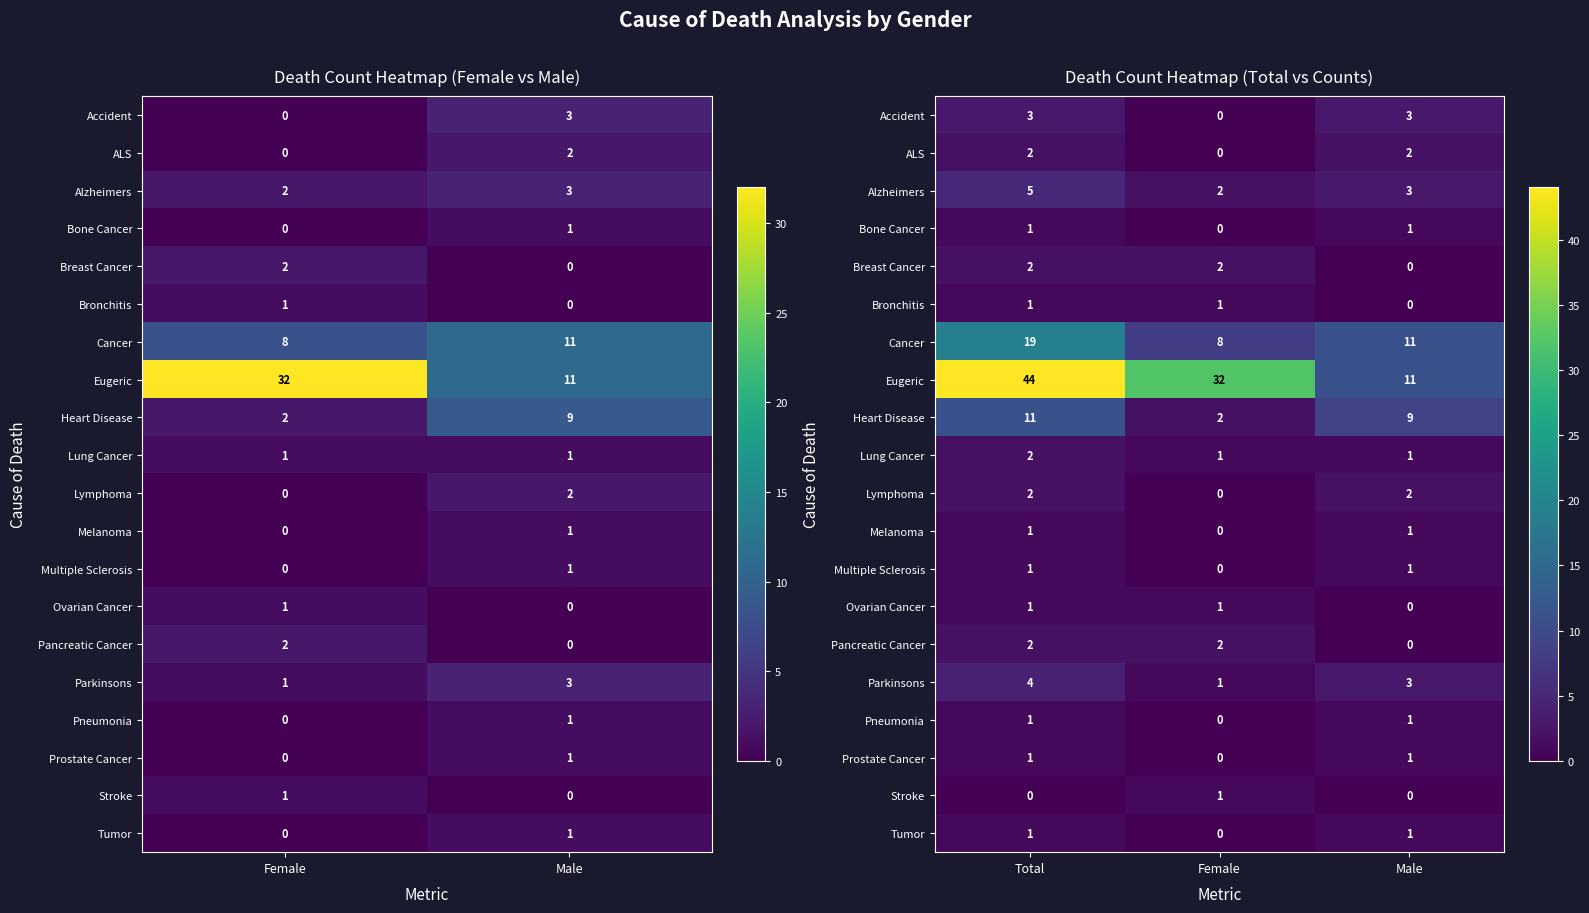

Read the Lung Cancer value at Female.

1